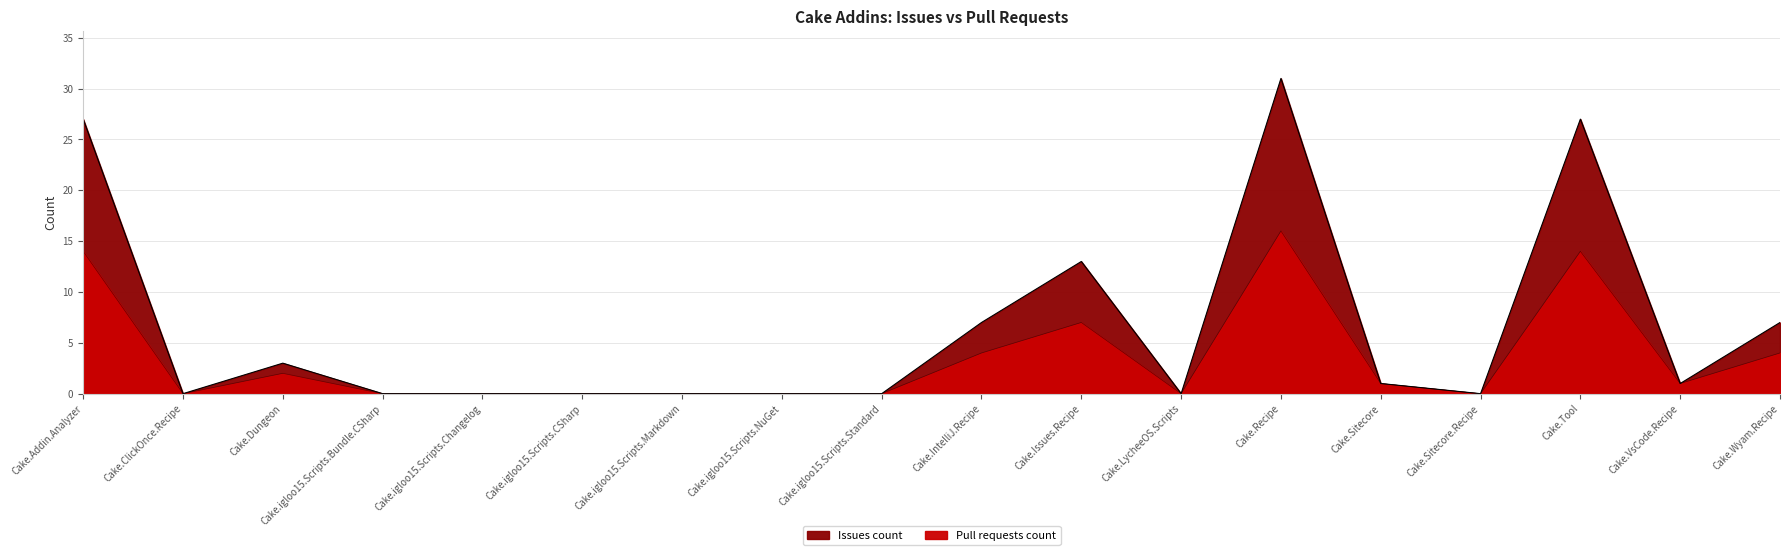

How many lines are shown in the chart?

2